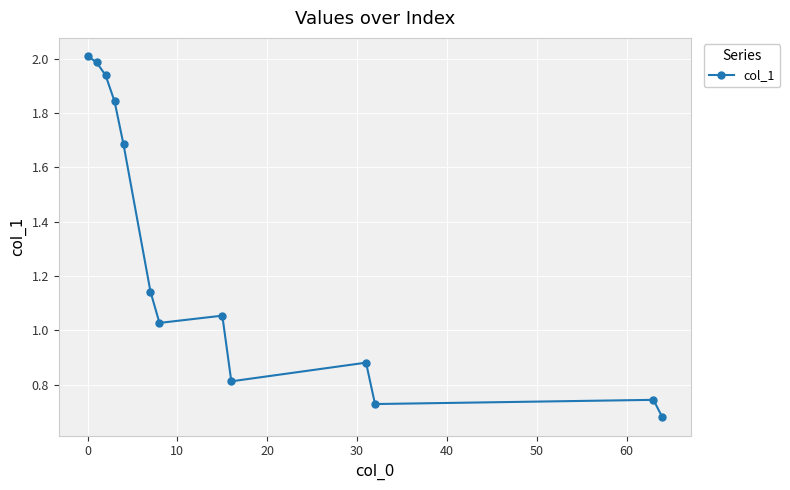

How many interior local valleys (lower than both neighbors) does the data have?

3